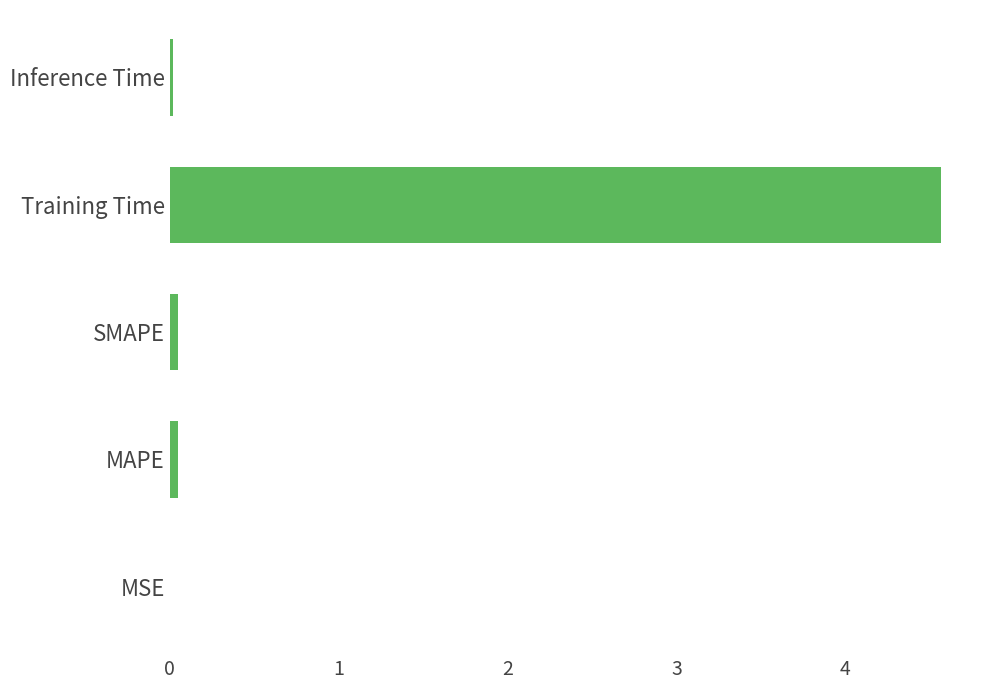

Which has a higher value, Training Time or MSE?

Training Time